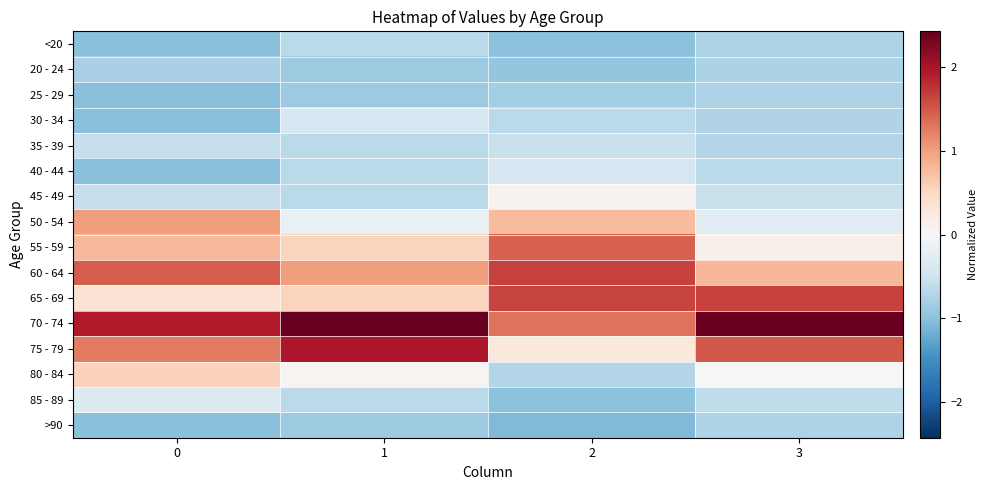

Which series has the largest total across all categories?

70 - 74